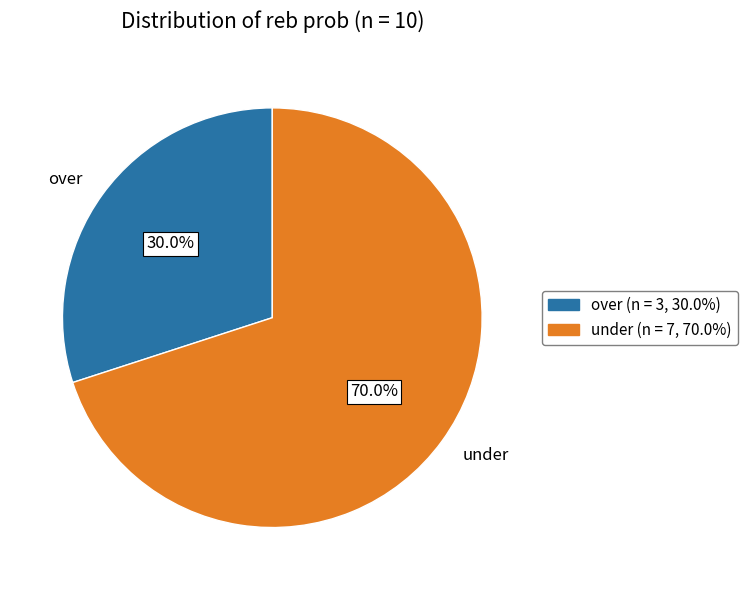

To the nearest percent, what is the difference between the largest and smallest slice percentages?

40%